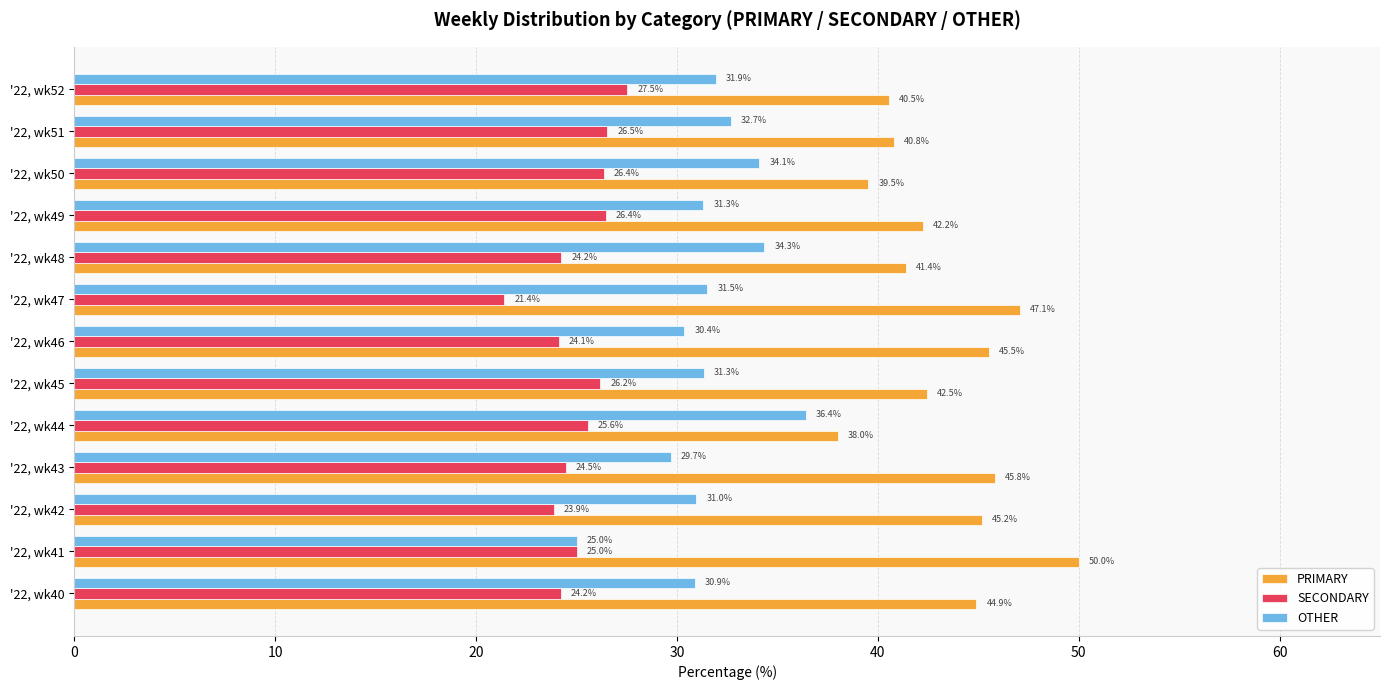

At which label is PRIMARY closest to 44?

'22, wk40